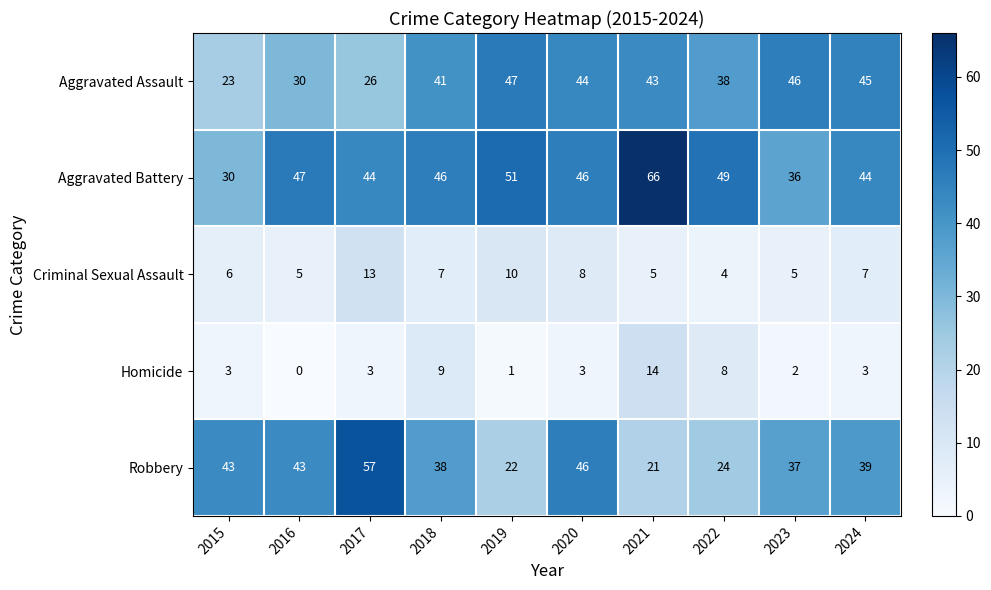

What is the maximum value shown in the chart?

66